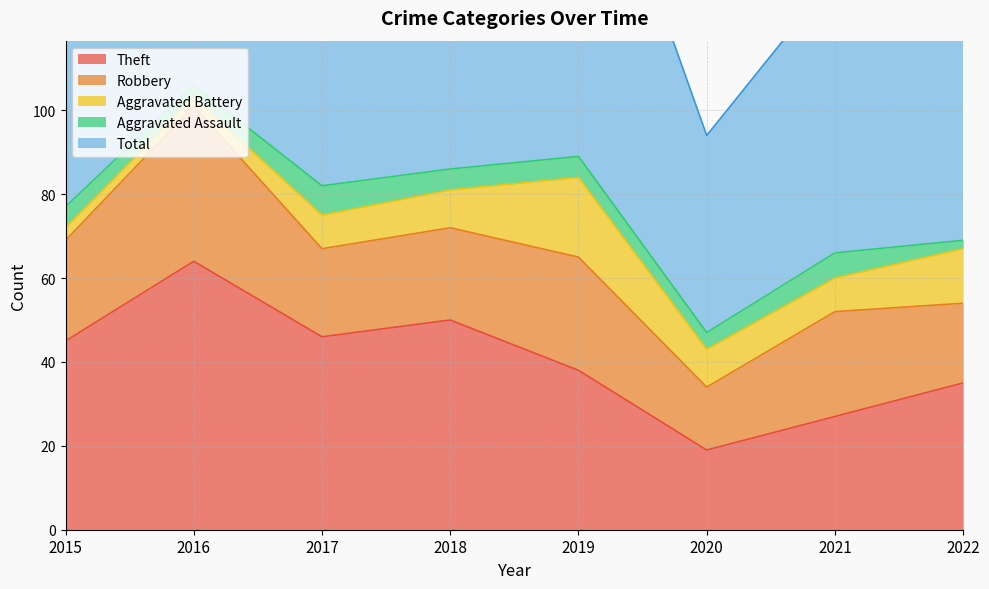

What is the value of the Total point at the 8th from the left?

71